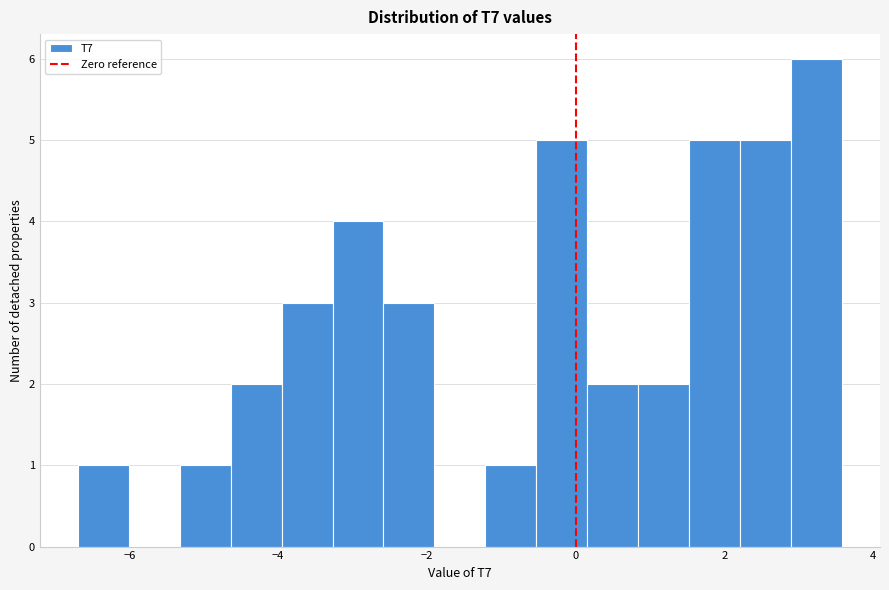

Around what value on the x-axis is the tallest bar? Give the approximate position of its centre, as read against the axis.

3.2